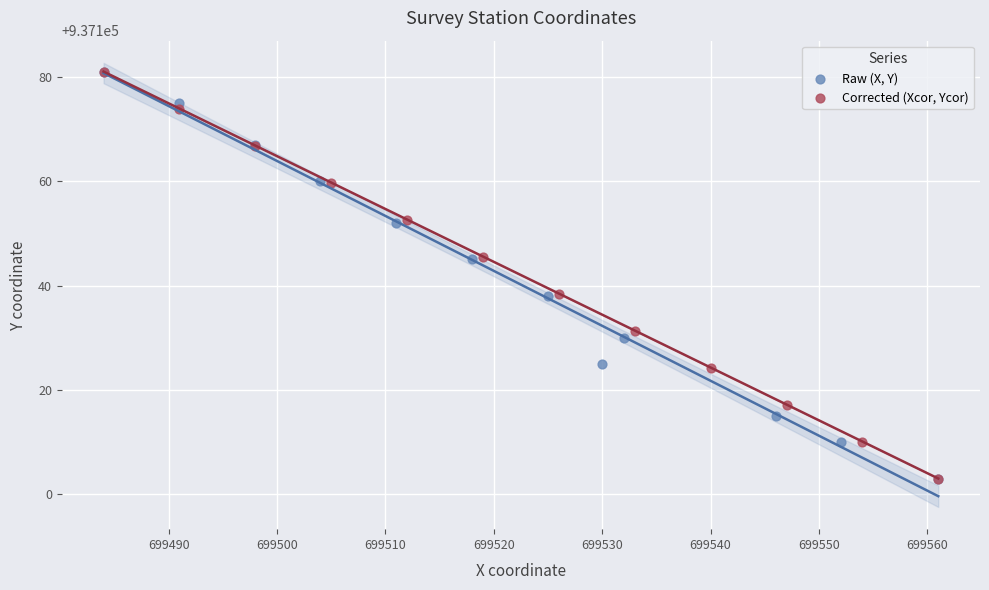

Which series has the largest Y range (max minus min)?

Raw (X, Y)